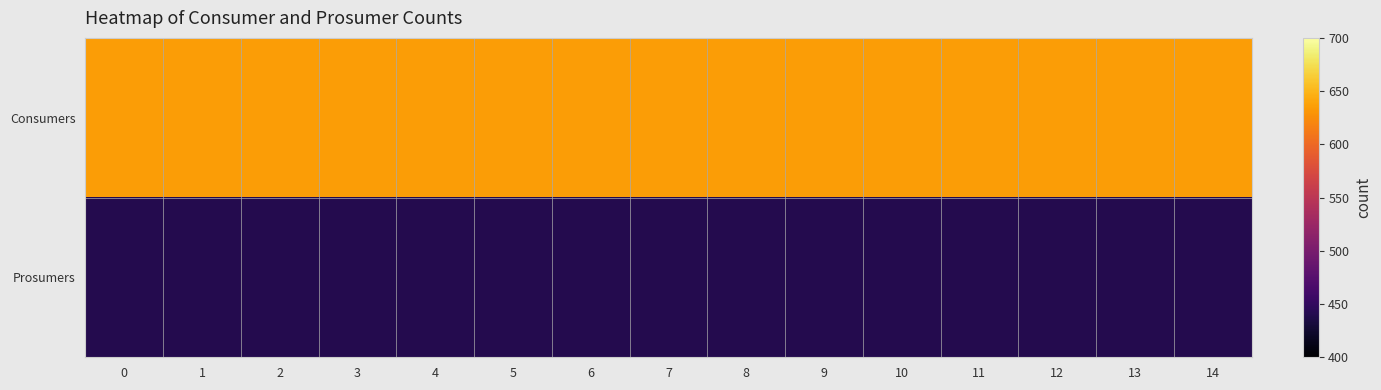

Which series changed the most between 2 and 13?

Consumers